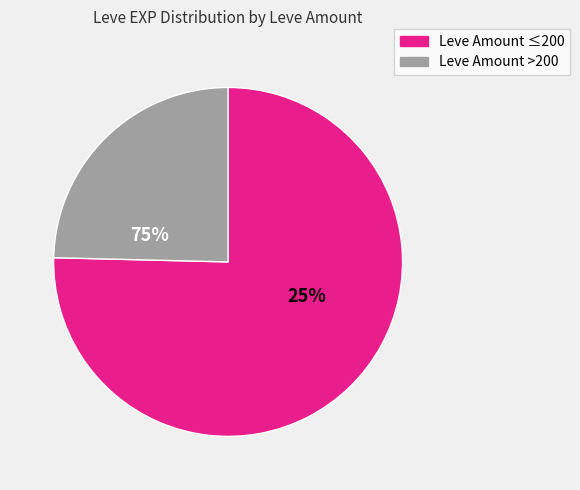

Is it true that 140 is 0% of the pie?

True